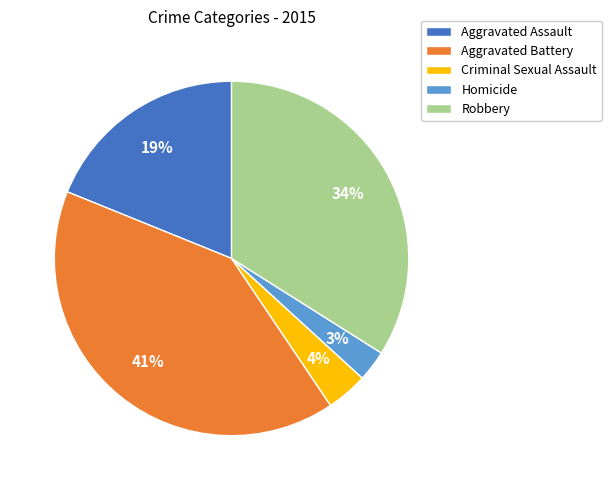

What percentage is the Aggravated Assault slice, to the nearest percent?

19%